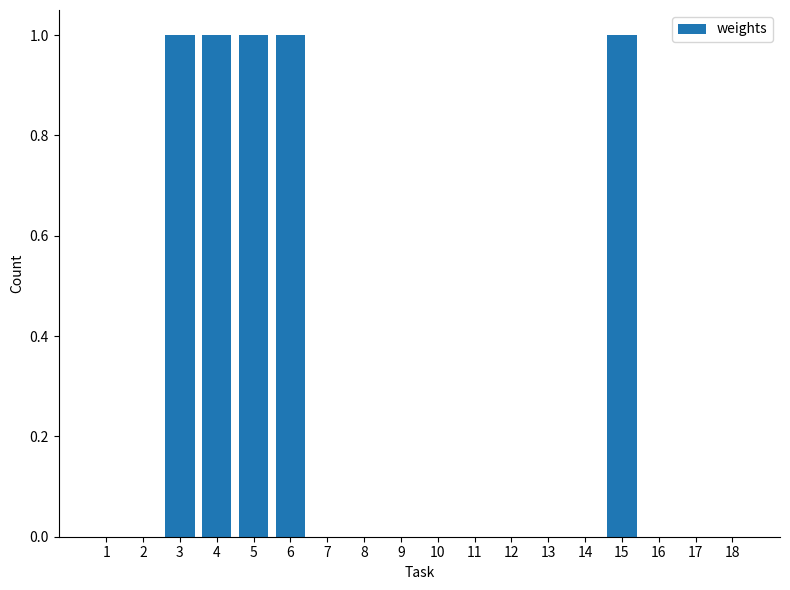

Reading left to right, transcribe all the data shown in this chart.

1=0	2=0	3=1	4=1	5=1	6=1	7=0	8=0	9=0	10=0	11=0	12=0	13=0	14=0	15=1	16=0	17=0	18=0